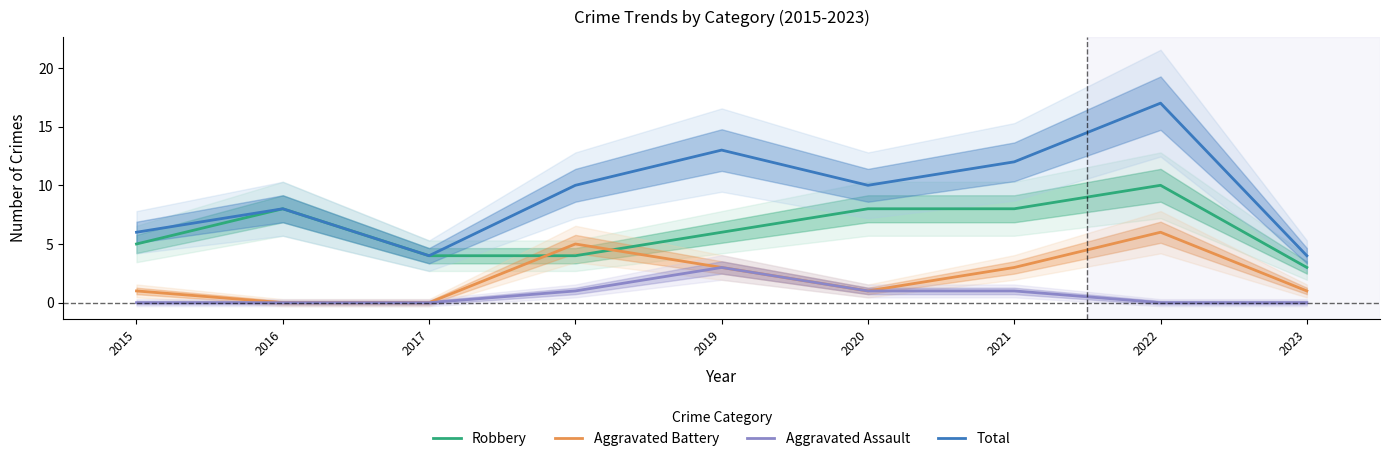

Reading left to right, transcribe all the data shown in this chart.

Robbery: 5	8	4	4	6	8	8	10	3
Aggravated Battery: 1	0	0	5	3	1	3	6	1
Aggravated Assault: 0	0	0	1	3	1	1	0	0
Total: 6	8	4	10	13	10	12	17	4